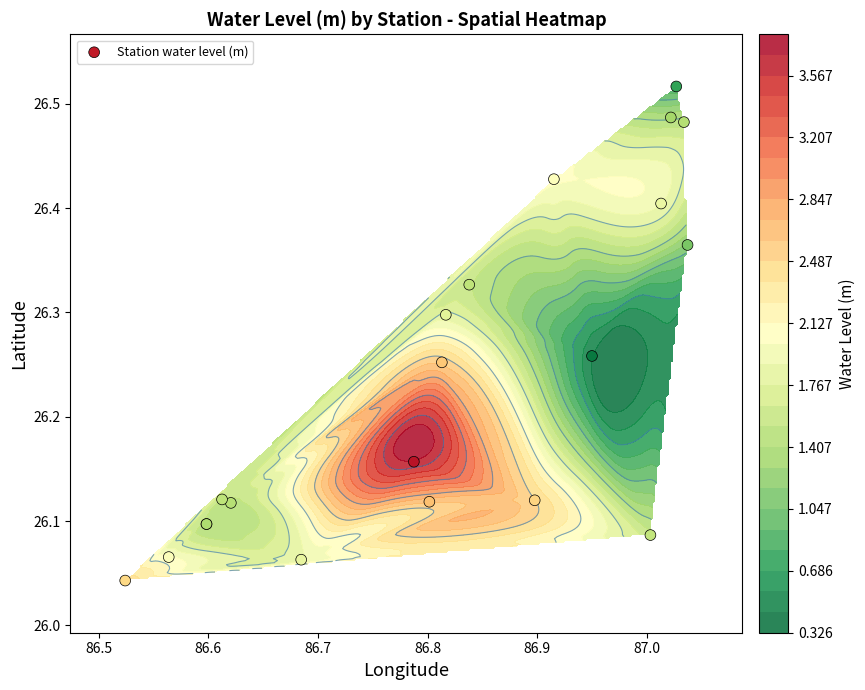

Is it true that the value at 9 is 37.3?

False